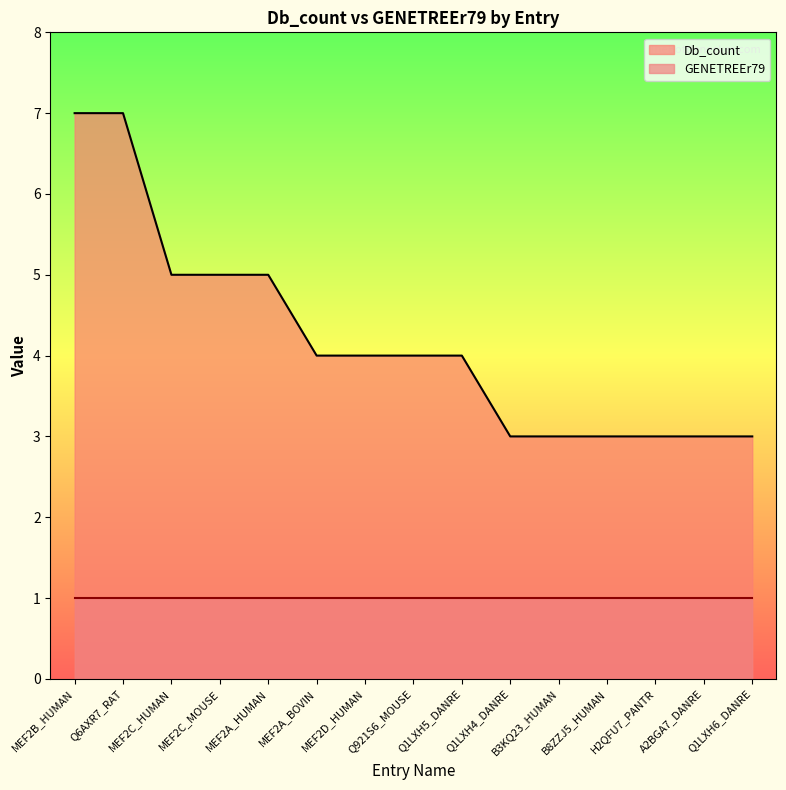

The chart shows a value of 7 at Q6AXR7_RAT. True or false?

True